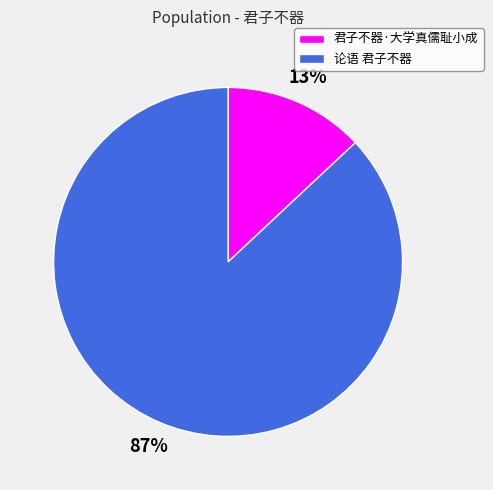

Rank the categories by value from lowest to highest.

君子不器·大学真儒耻小成, 论语 君子不器